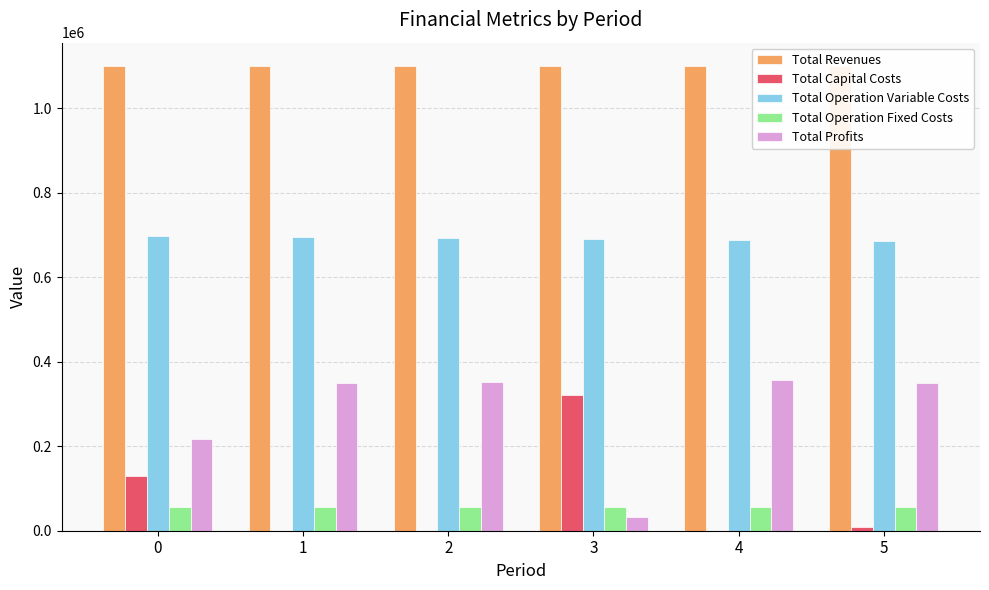

The value of Total Operation Fixed Costs at 2 is 55505.1. True or false?

True